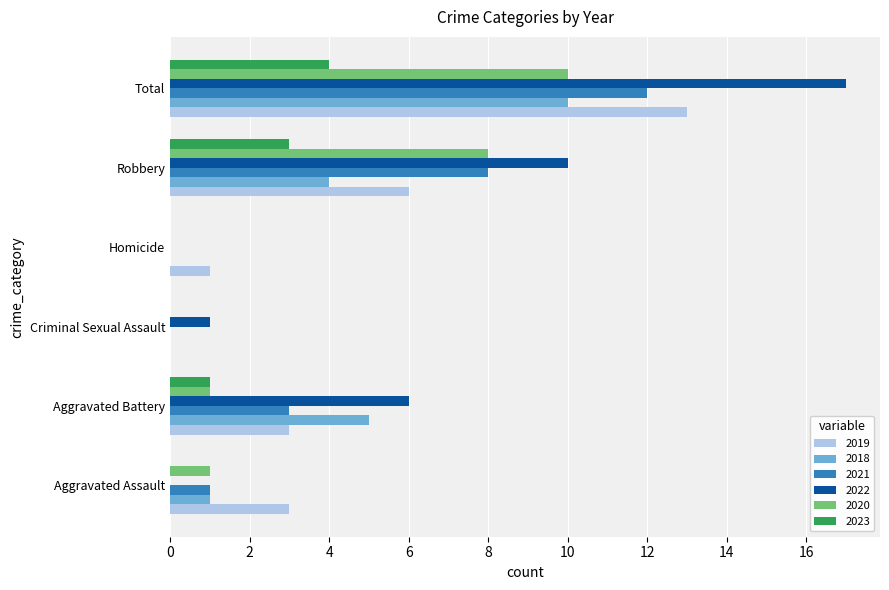

Which series changed the most between Aggravated Battery and Robbery?

2020